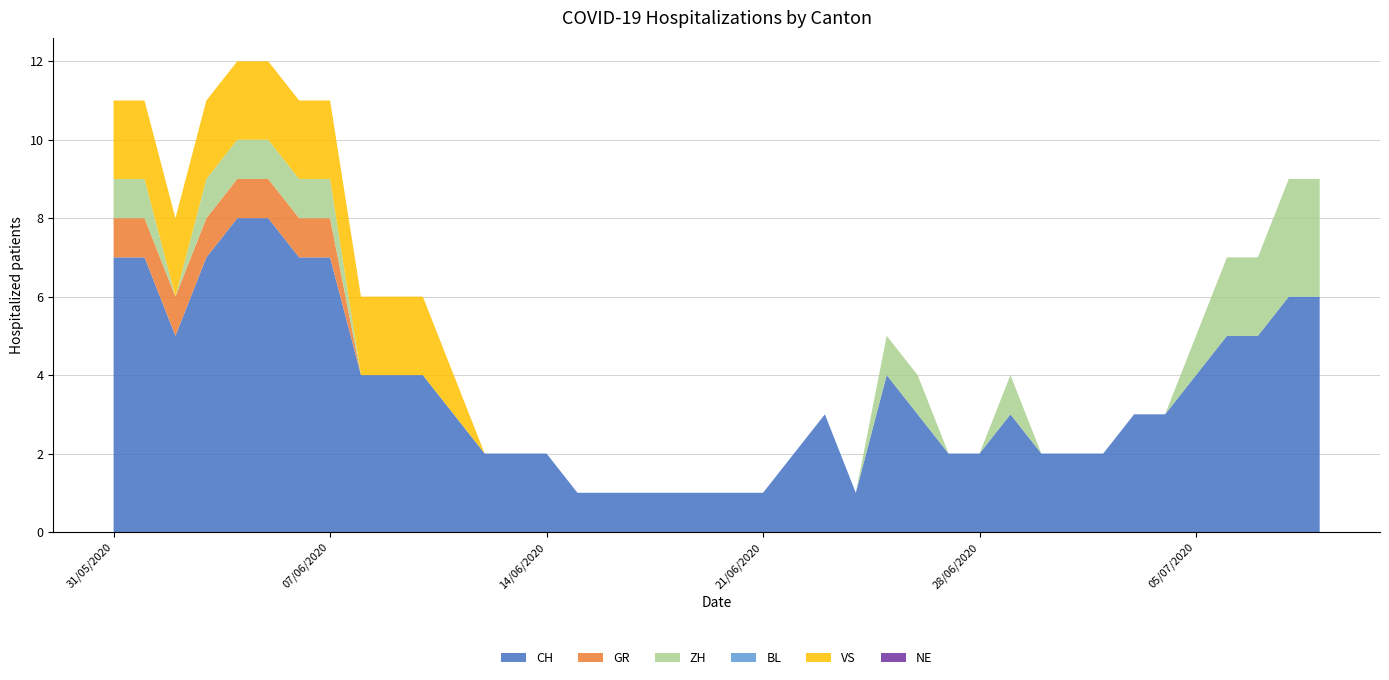

Reading right to left, transcribe all the data shown in this chart.

CH: 6	6	5	5	4	3	3	2	2	2	3	2	2	3	4	1	3	2	1	1	1	1	1	1	1	2	2	2	3	4	4	4	7	7	8	8	7	5	7	7
GR: 0	0	0	0	0	0	0	0	0	0	0	0	0	0	0	0	0	0	0	0	0	0	0	0	0	0	0	0	0	0	0	0	1	1	1	1	1	1	1	1
ZH: 3	3	2	2	1	0	0	0	0	0	1	0	0	1	1	0	0	0	0	0	0	0	0	0	0	0	0	0	0	0	0	0	1	1	1	1	1	0	1	1
BL: 0	0	0	0	0	0	0	0	0	0	0	0	0	0	0	0	0	0	0	0	0	0	0	0	0	0	0	0	0	0	0	0	0	0	0	0	0	0	0	0
VS: 0	0	0	0	0	0	0	0	0	0	0	0	0	0	0	0	0	0	0	0	0	0	0	0	0	0	0	0	1	2	2	2	2	2	2	2	2	2	2	2
NE: 0	0	0	0	0	0	0	0	0	0	0	0	0	0	0	0	0	0	0	0	0	0	0	0	0	0	0	0	0	0	0	0	0	0	0	0	0	0	0	0